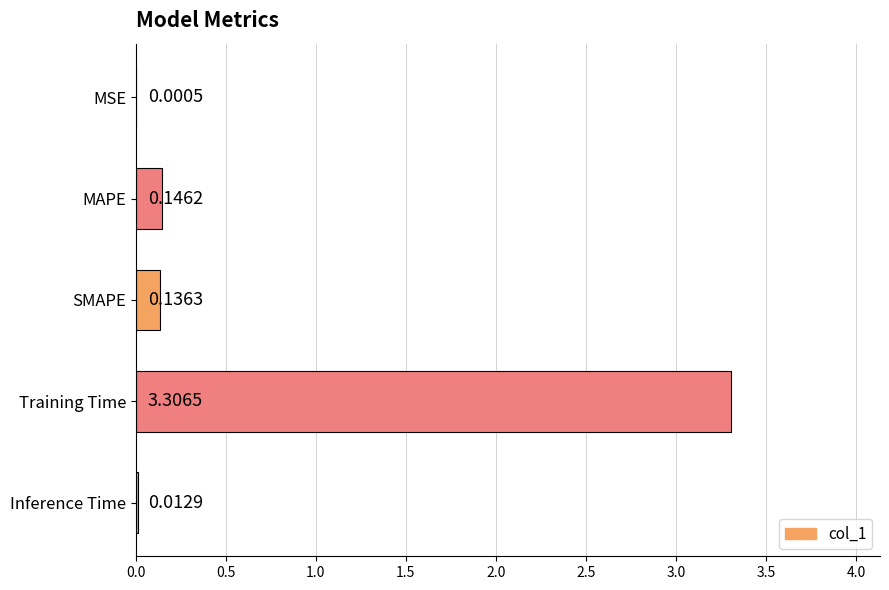

Which label corresponds to the largest value in the chart?

Training Time